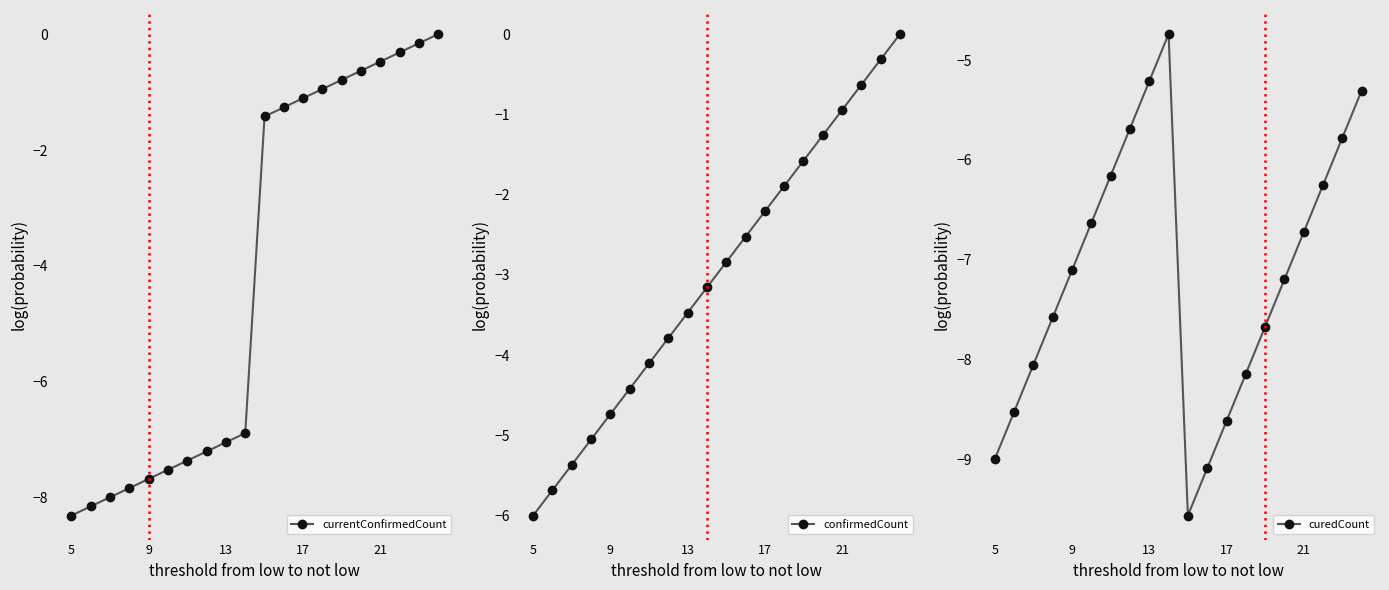

What is the minimum value shown in the chart?

-9.6